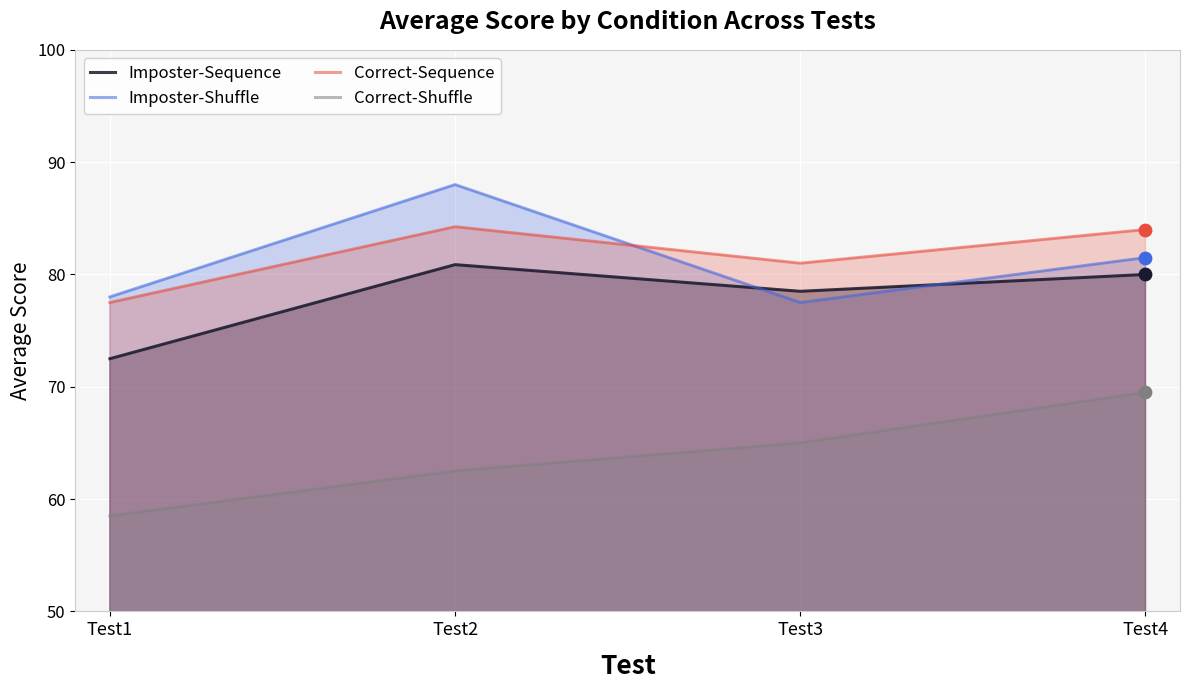

Which series has the largest total across all categories?

Correct-Sequence